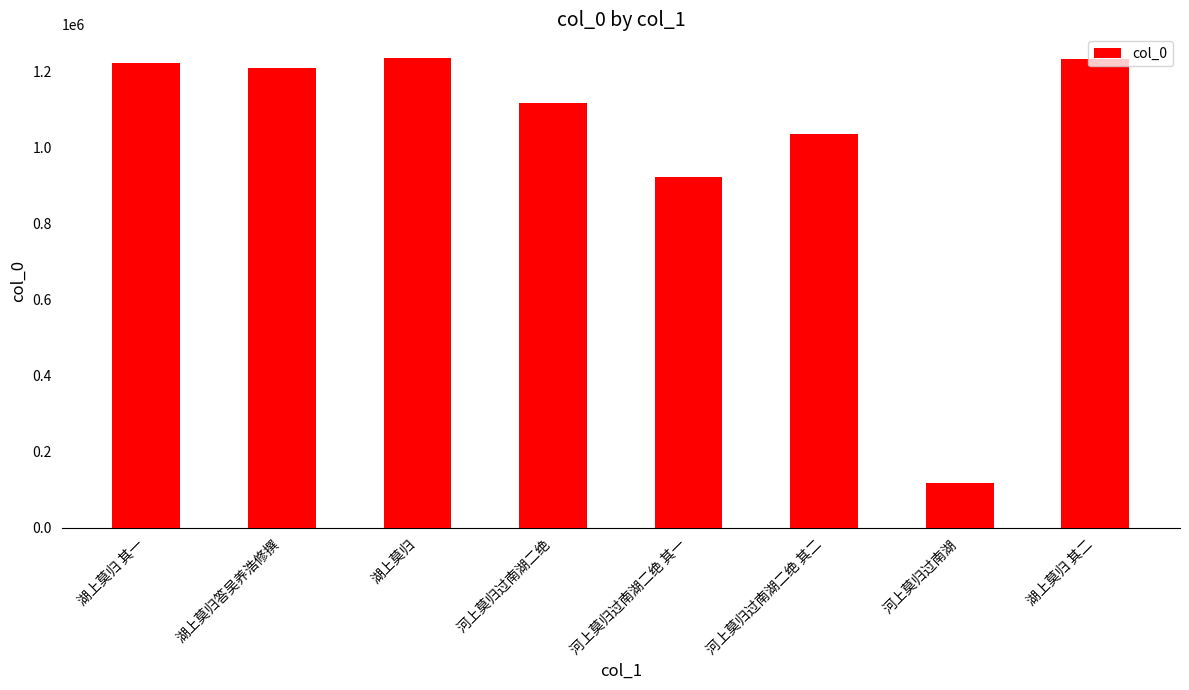

What is the difference between the maximum and second lowest values?

312897